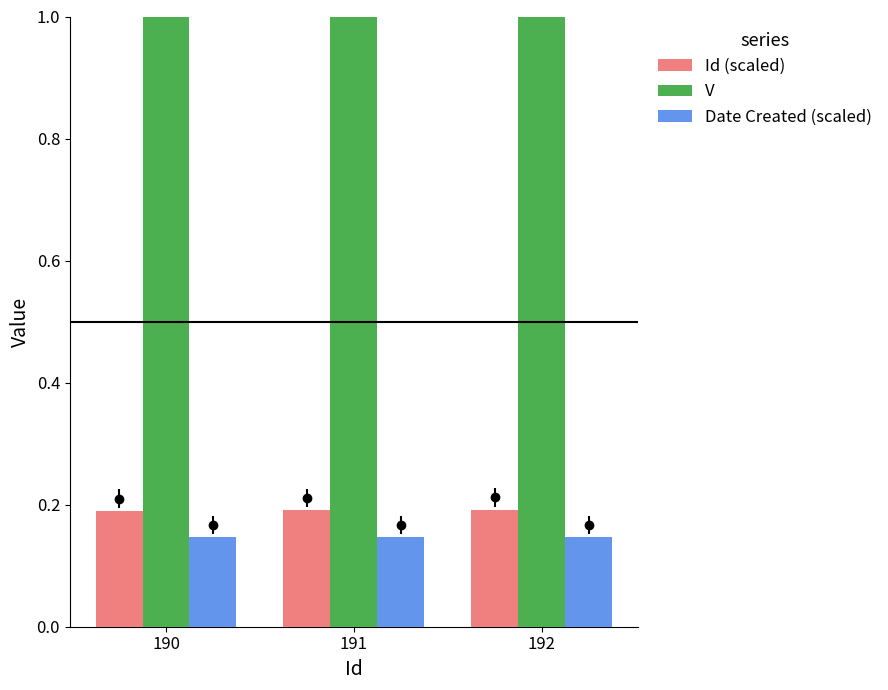

Rank the series by their maximum value, from highest to lowest.

V, Id (scaled), Date Created (scaled)